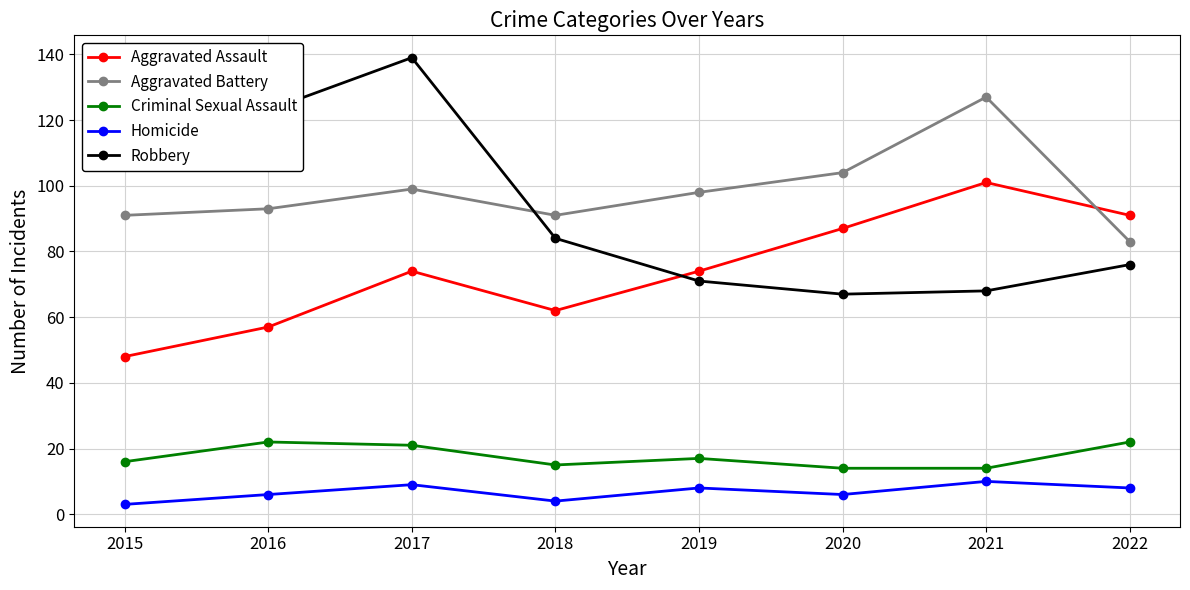

What is the value of the Criminal Sexual Assault point at the 2nd from the left?

22